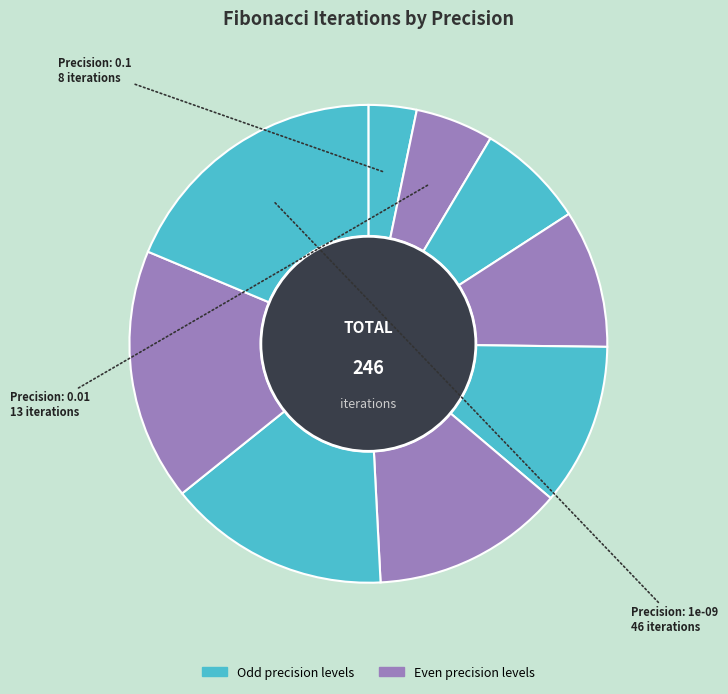

Rank the categories by value from highest to lowest.

9, 8, 7, 6, 5, 4, 3, 2, 1.0